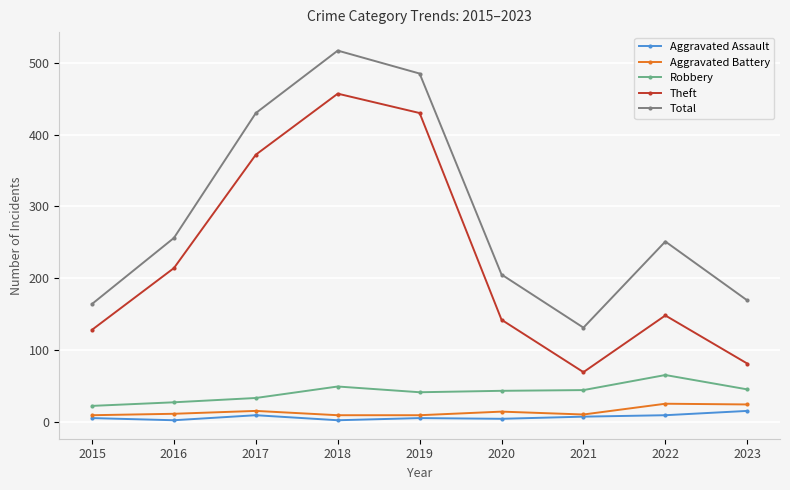

What is the maximum value shown in the chart?

517